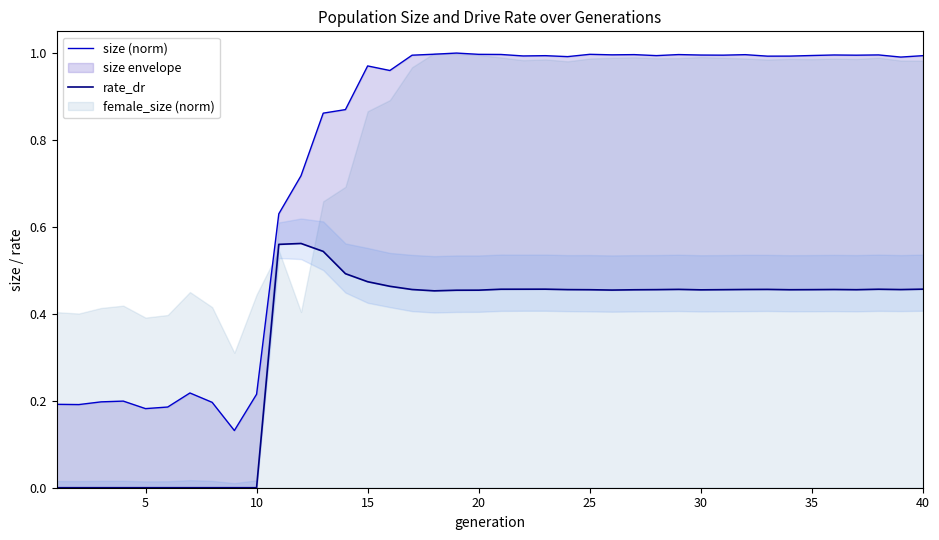

Reading right to left, transcribe all the data shown in this chart.

size (norm): 1.0	1.0	1.0	1.0	1.0	1.0	1.0	1.0	1.0	1.0	1.0	1.0	1.0	1.0	1.0	1.0	1.0	1.0	1.0	1.0	1.0	1.0	1.0	1.0	1.0	1.0	0.9	0.9	0.7	0.6	0.2	0.1	0.2	0.2	0.2	0.2	0.2	0.2	0.2	0.2
rate_dr: 0.5	0.5	0.5	0.5	0.5	0.5	0.5	0.5	0.5	0.5	0.5	0.5	0.5	0.5	0.5	0.5	0.5	0.5	0.5	0.5	0.5	0.5	0.5	0.5	0.5	0.5	0.5	0.5	0.6	0.6	0.0	0.0	0.0	0.0	0.0	0.0	0.0	0.0	0.0	0.0